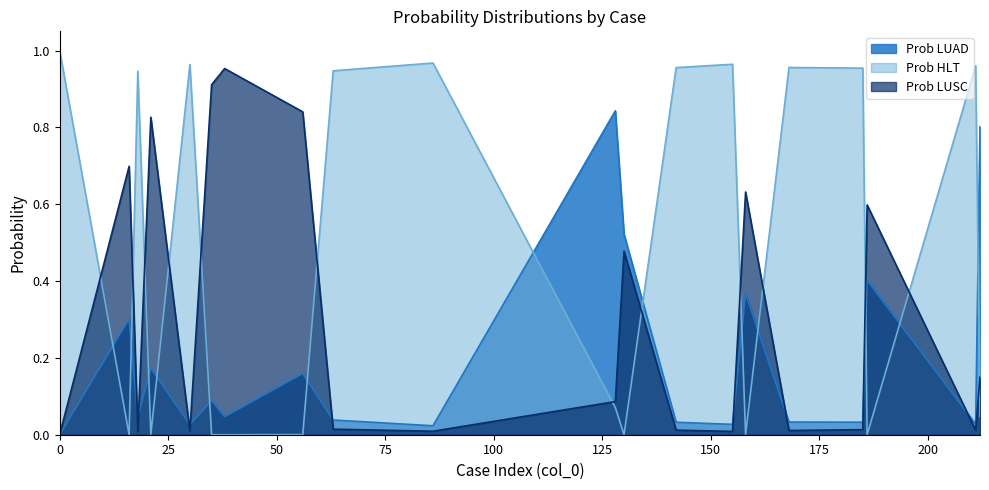

List the labels in order of Prob HLT value, largest first.

0, 86, 155, 30, 211, 168, 142, 185, 63, 18, 128, 212, 158, 21, 56, 35, 38, 186, 16, 130